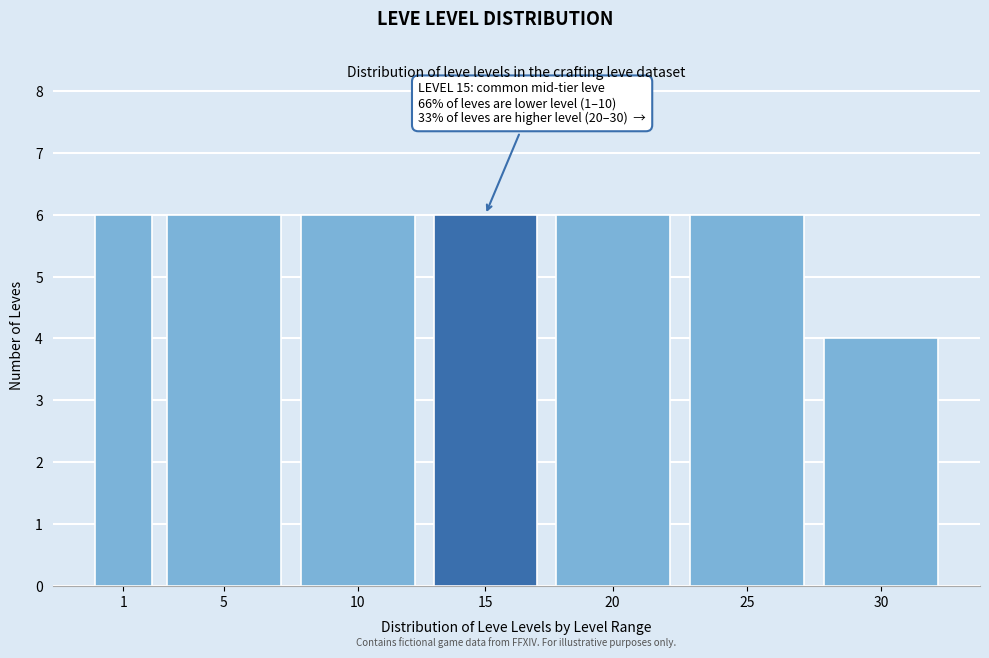

Reading left to right, transcribe all the data shown in this chart.

6	6	6	6	6	6	4